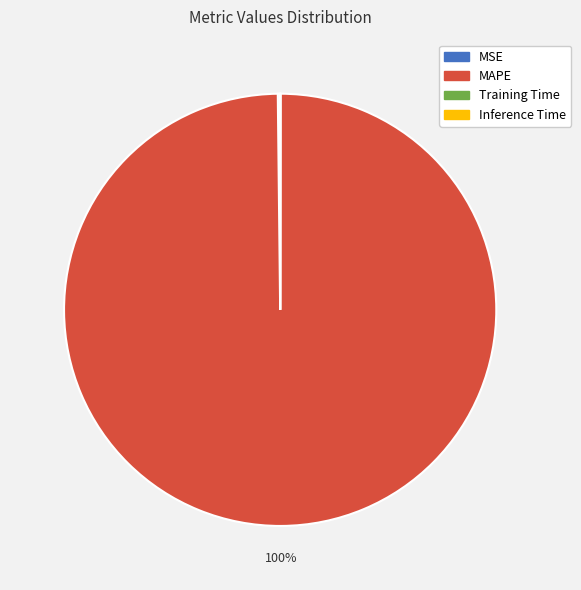

Is there any slice that represents more than half of the pie?

Yes